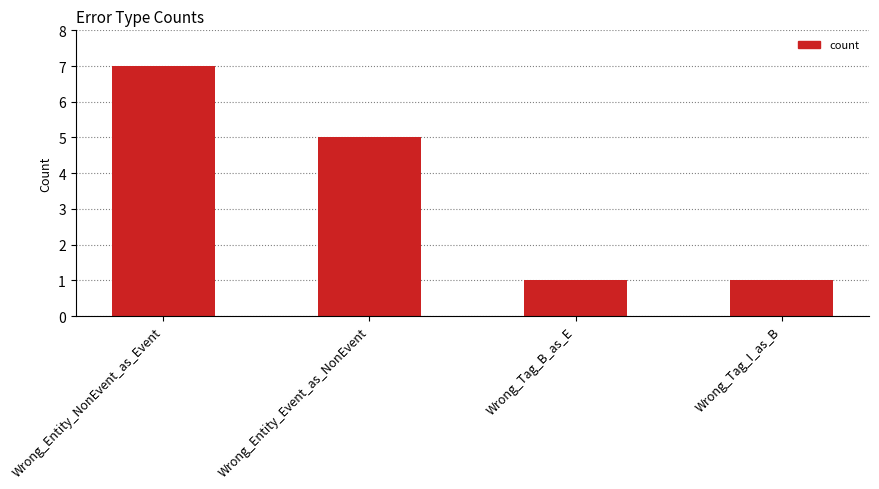

Are the bars horizontal?

No